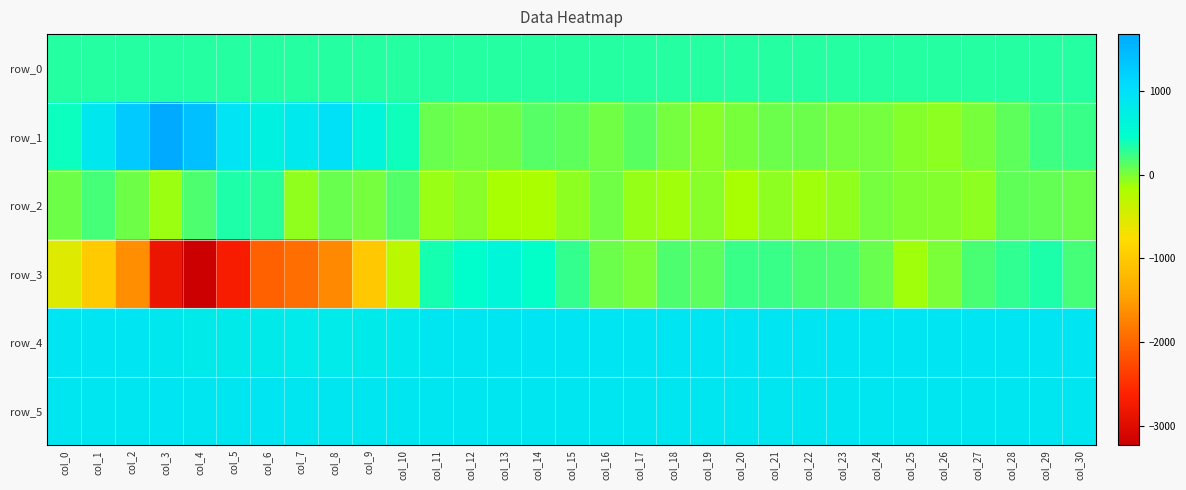

Between col_9 and col_30, which is larger?

col_30